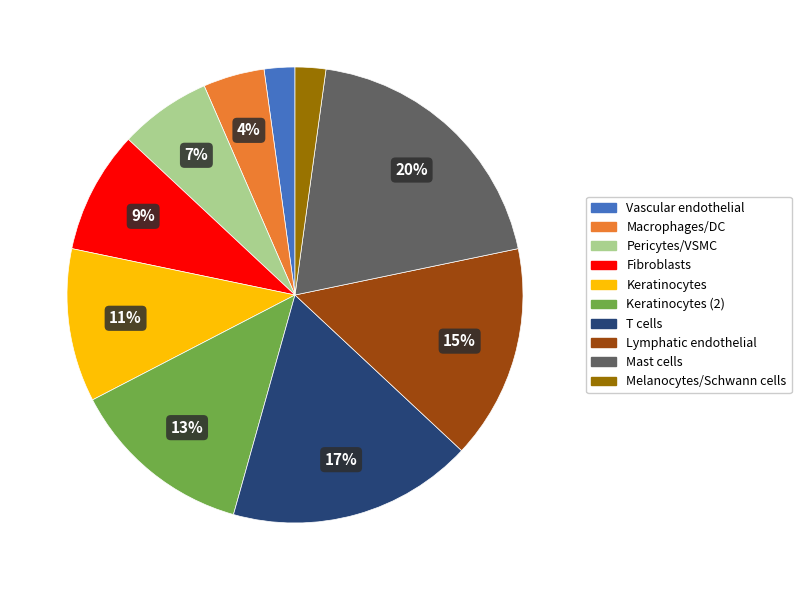

How many segments does this pie chart have?

10